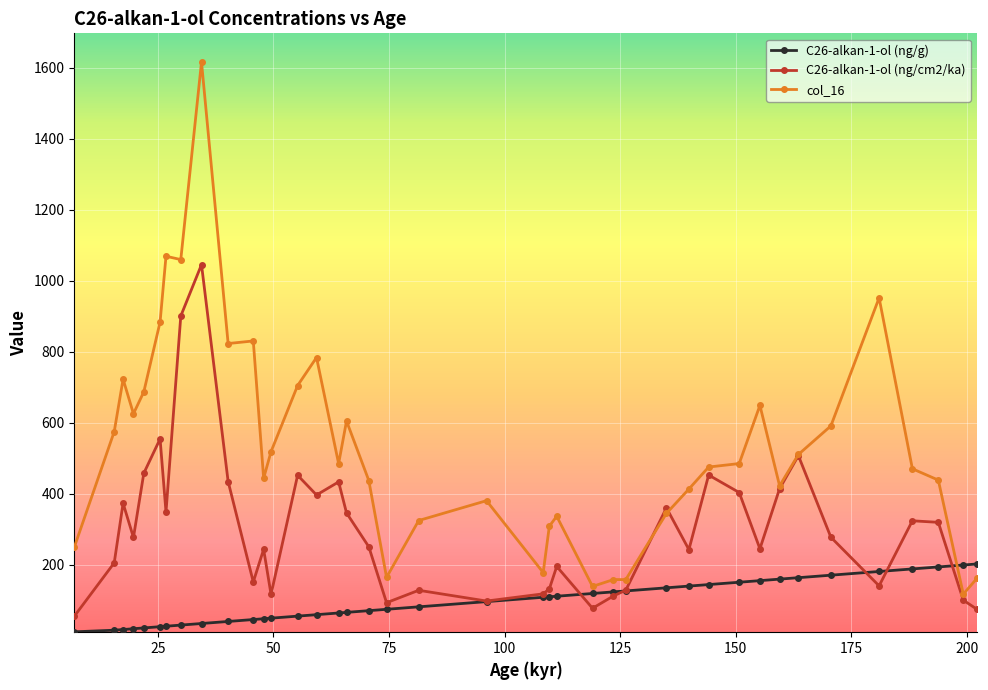

Which series has the largest total across all categories?

col_16